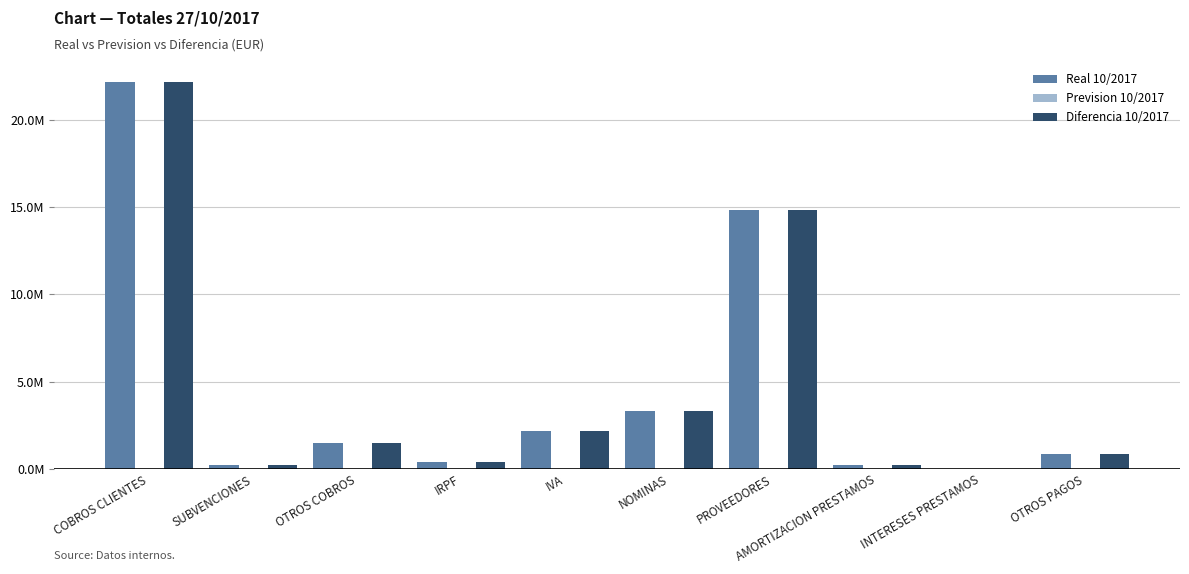

At which category is the sum across all series the highest?

COBROS CLIENTES